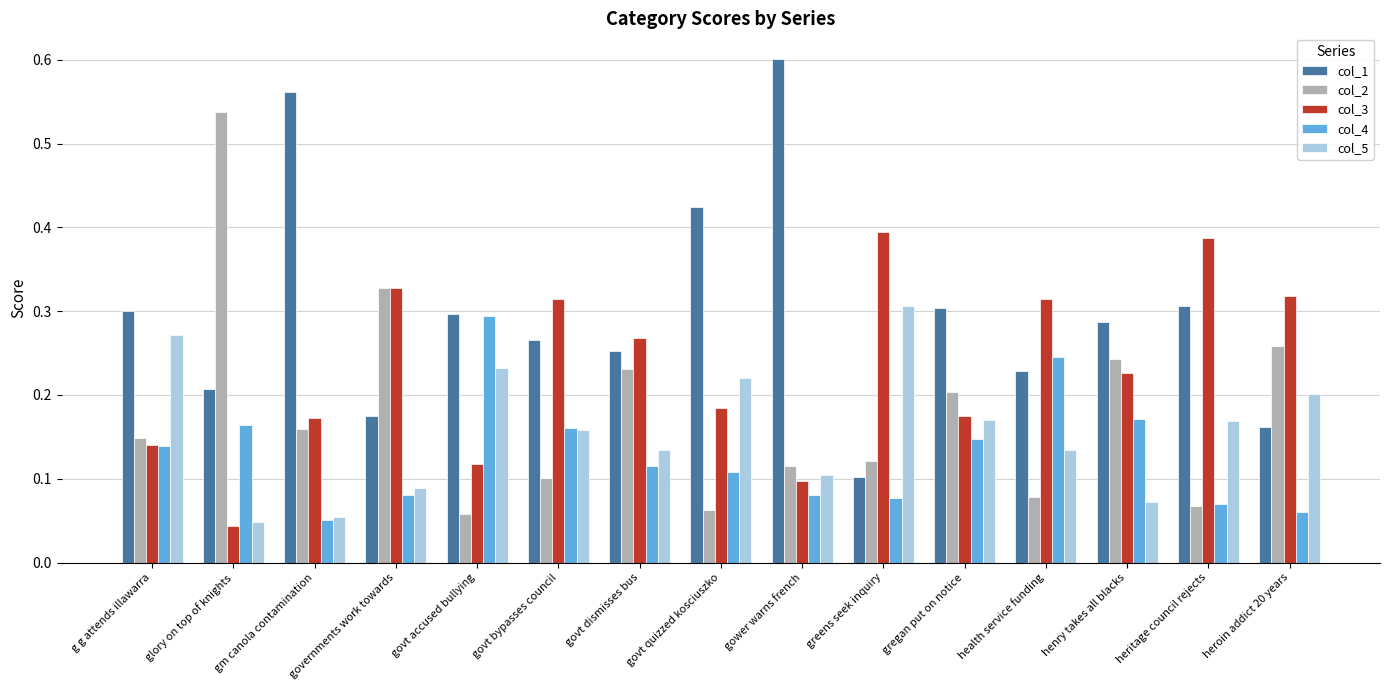

Rank the series by their maximum value, from highest to lowest.

col_1, col_2, col_3, col_5, col_4